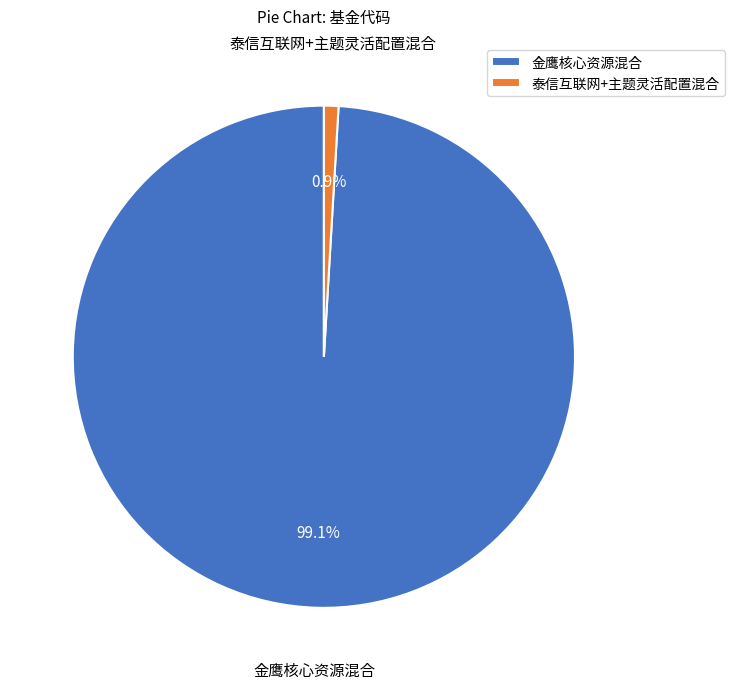

The 泰信互联网+主题灵活配置混合 slice represents 11% of the pie. True or false?

False